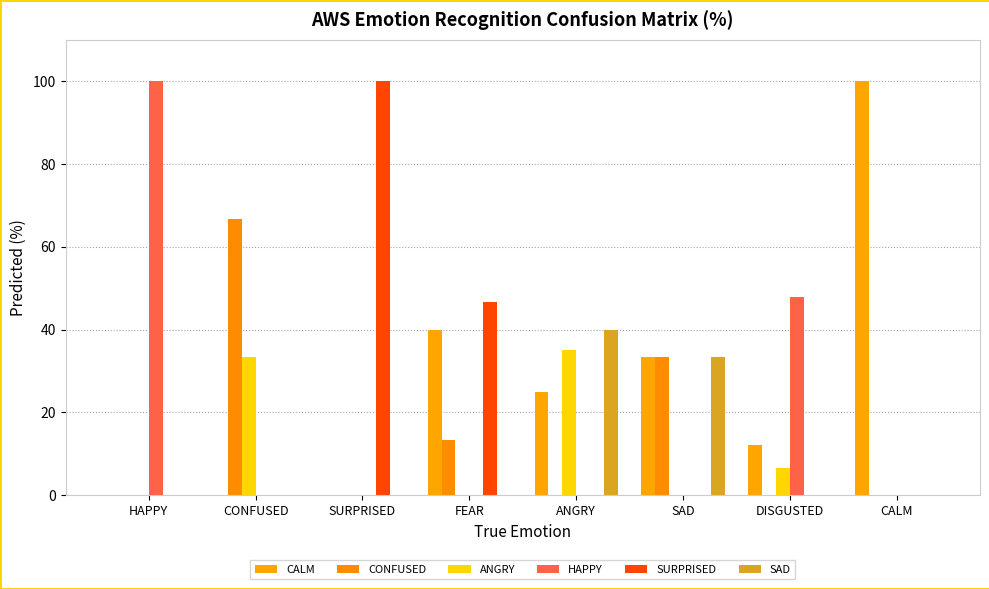

Are the bars horizontal?

No